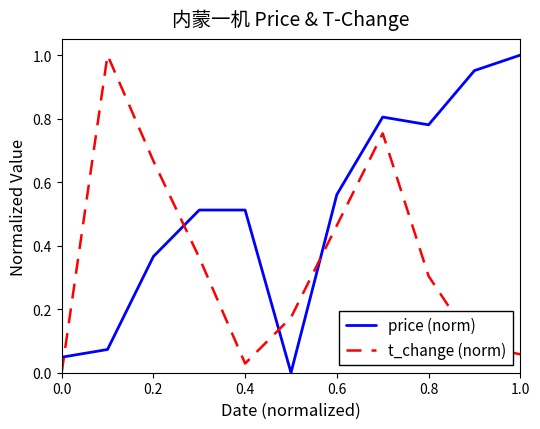

Rank the series by their average value, from lowest to highest.

t_change (norm), price (norm)